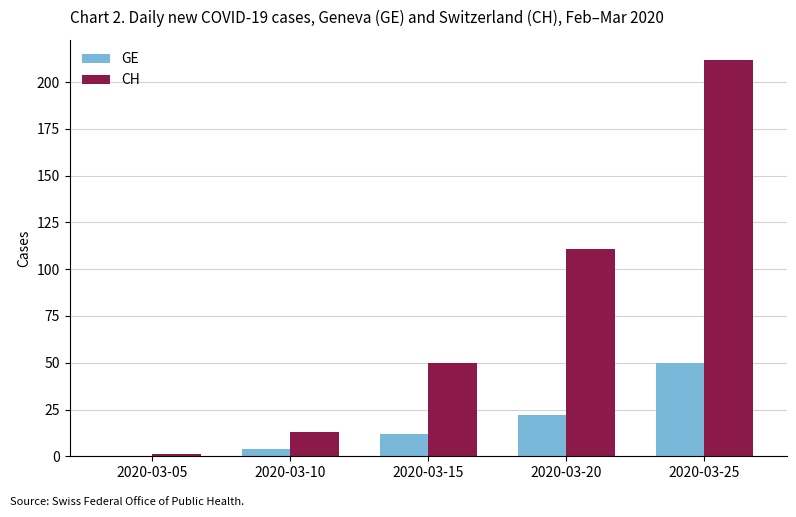

True or false: GE has a value of 50 at 2020-03-25.

True